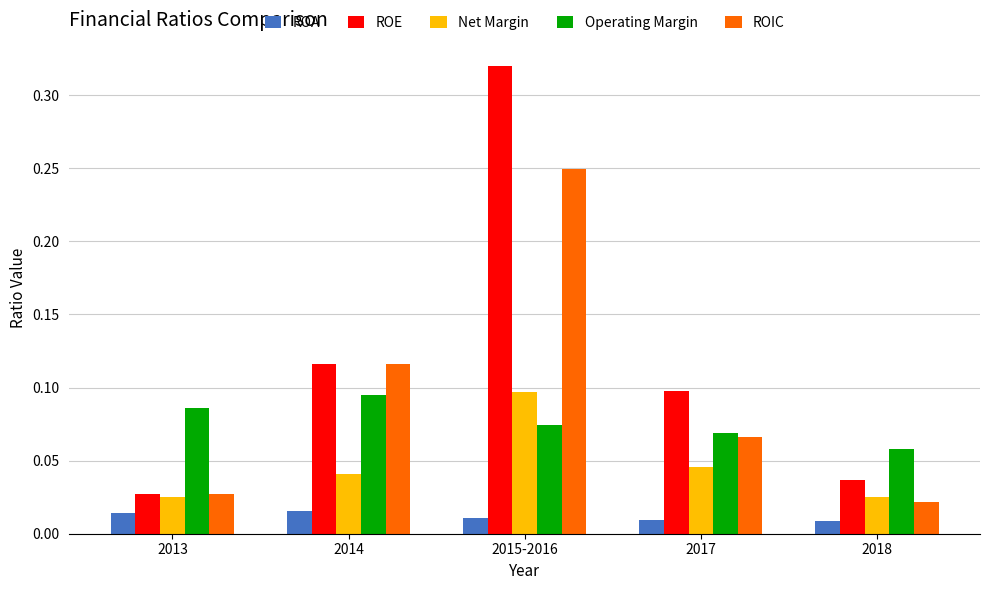

The value of ROIC at 2014 is 0.1. True or false?

True